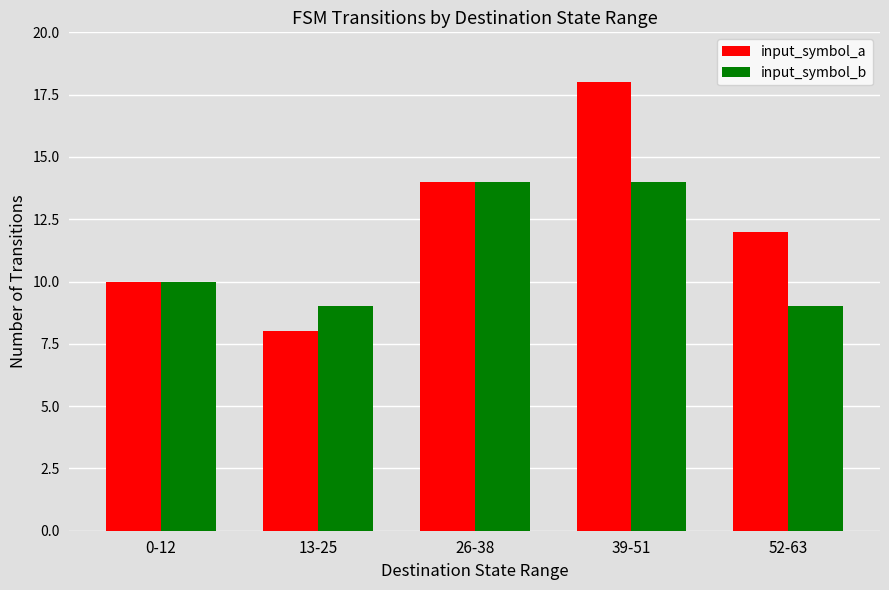

What is the difference between the input_symbol_a values at 0-12 and 39-51?

8